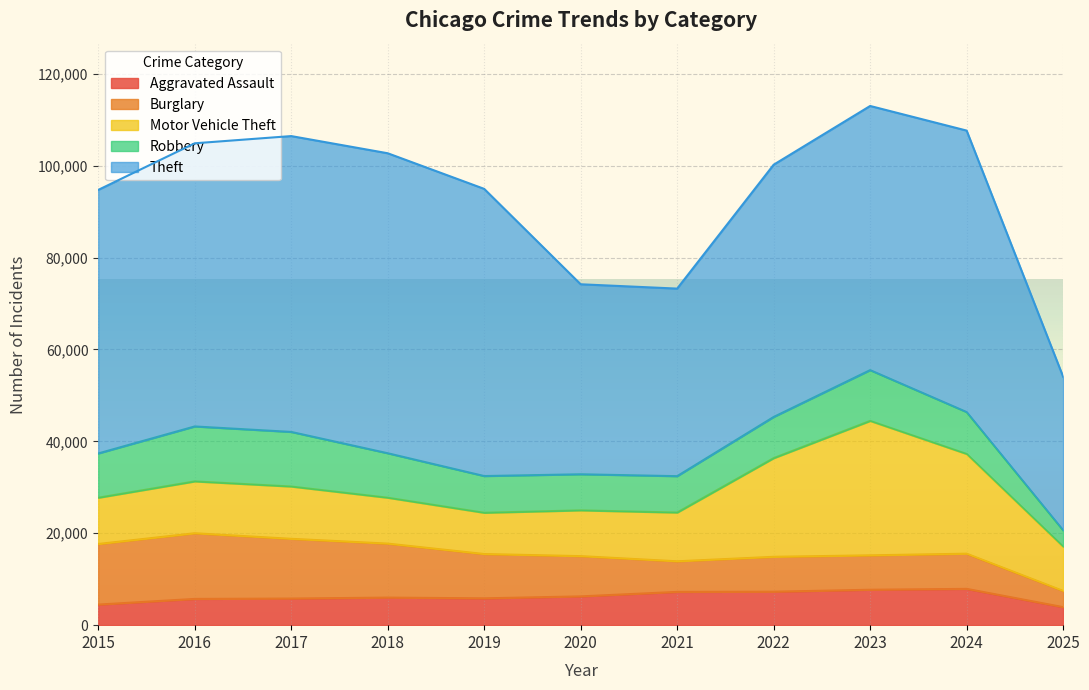

What is the value of the Burglary point at the 5th from the left?

9639